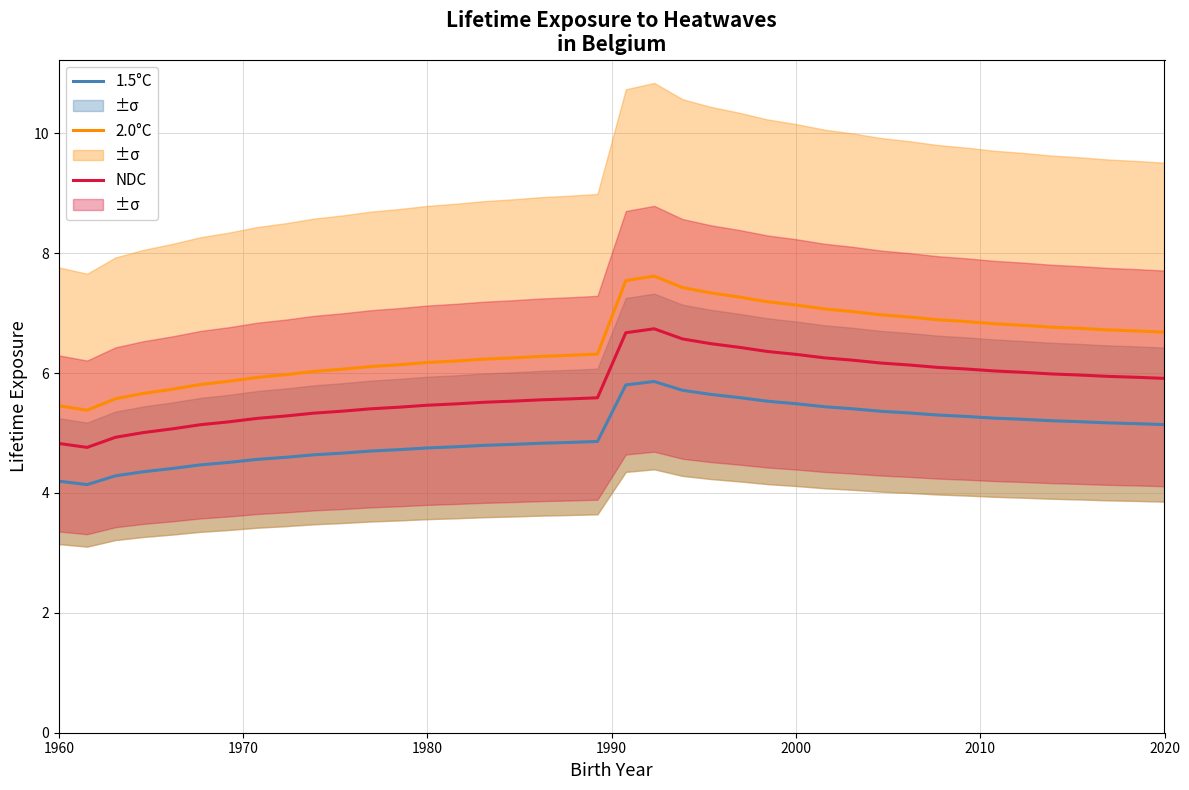

What is the minimum value for 2.0°C?

5.4